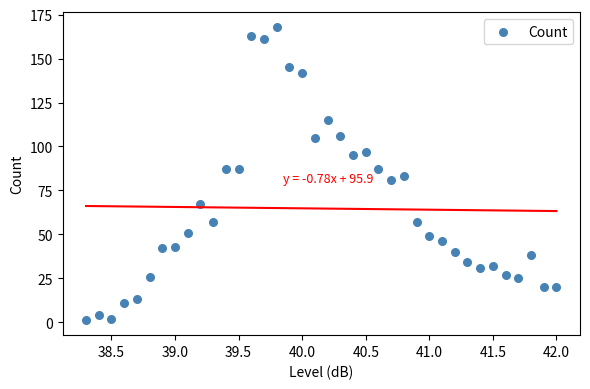

What is the range of Y values (max minus min)?

167